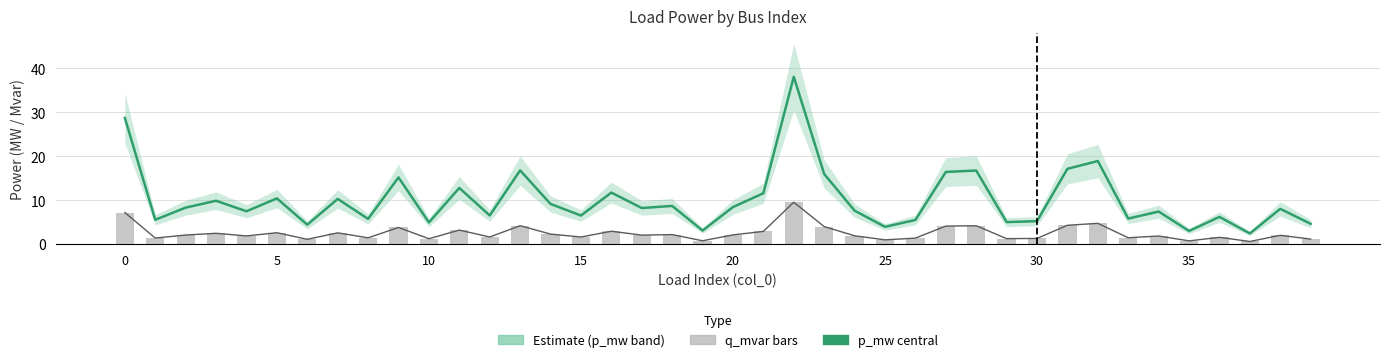

What is the total value across all series at 28?

25.2